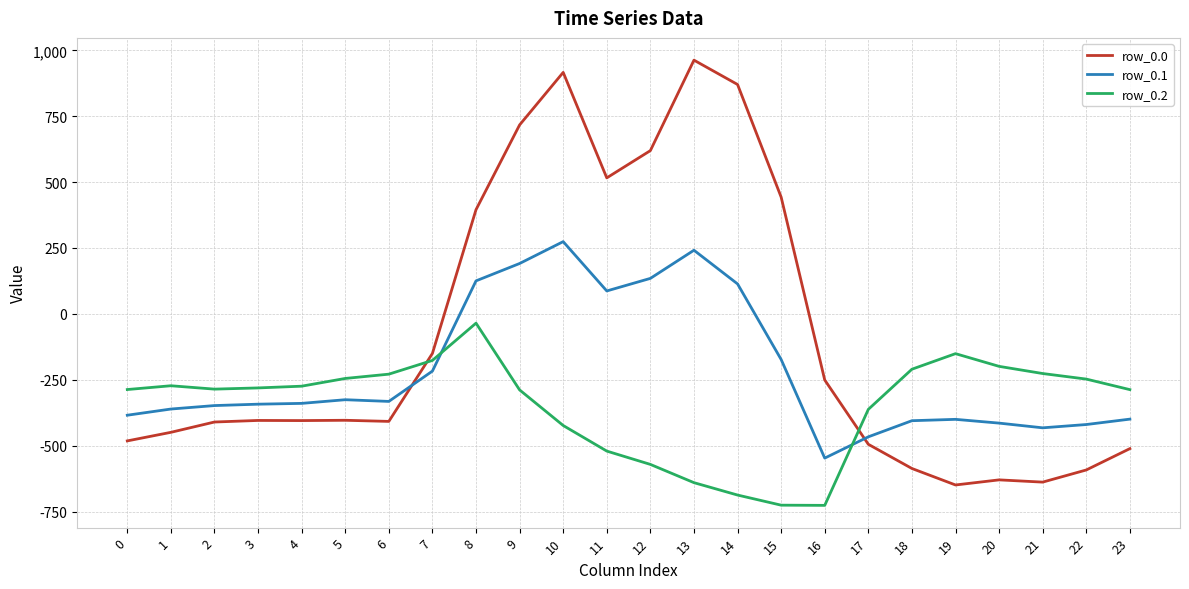

What is the maximum value shown in the chart?

962.7